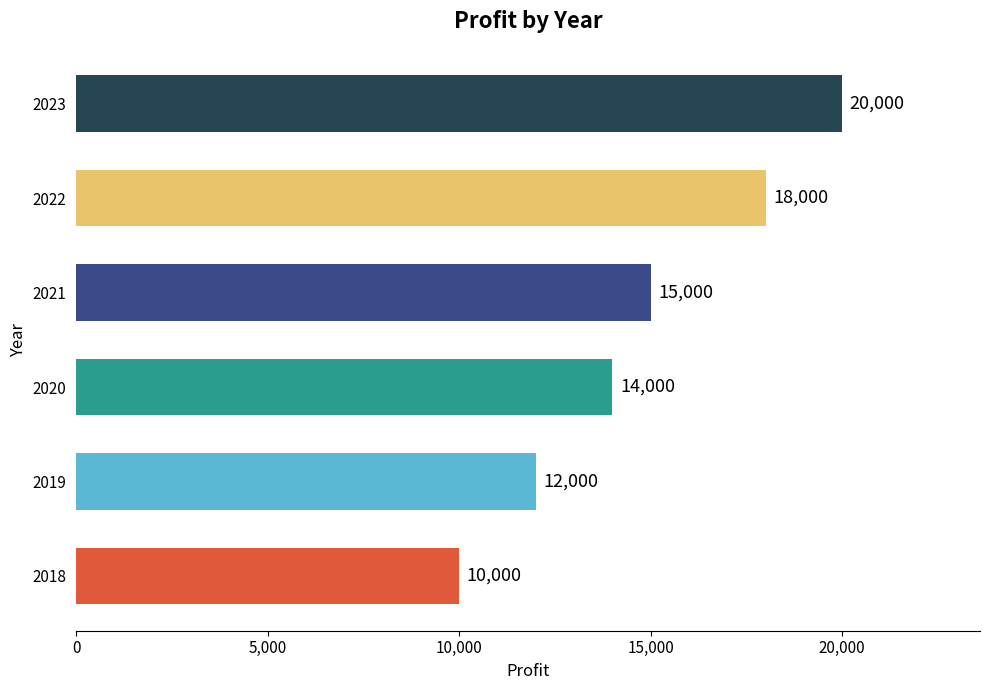

How many values are between 12000 and 18000?

4